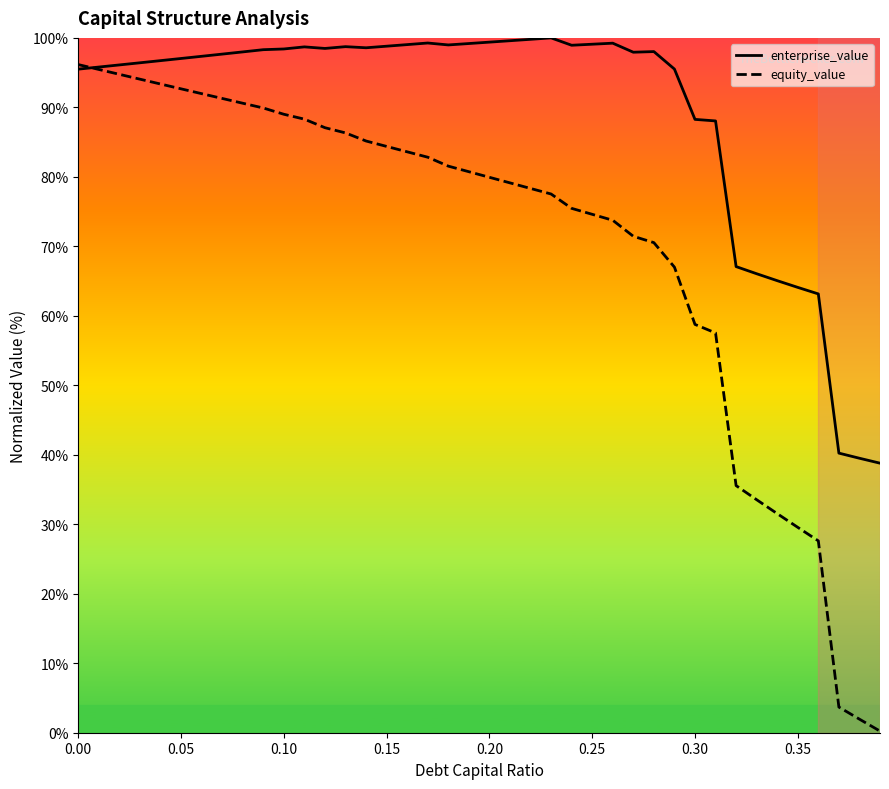

What is the greatest value displayed?

100.0